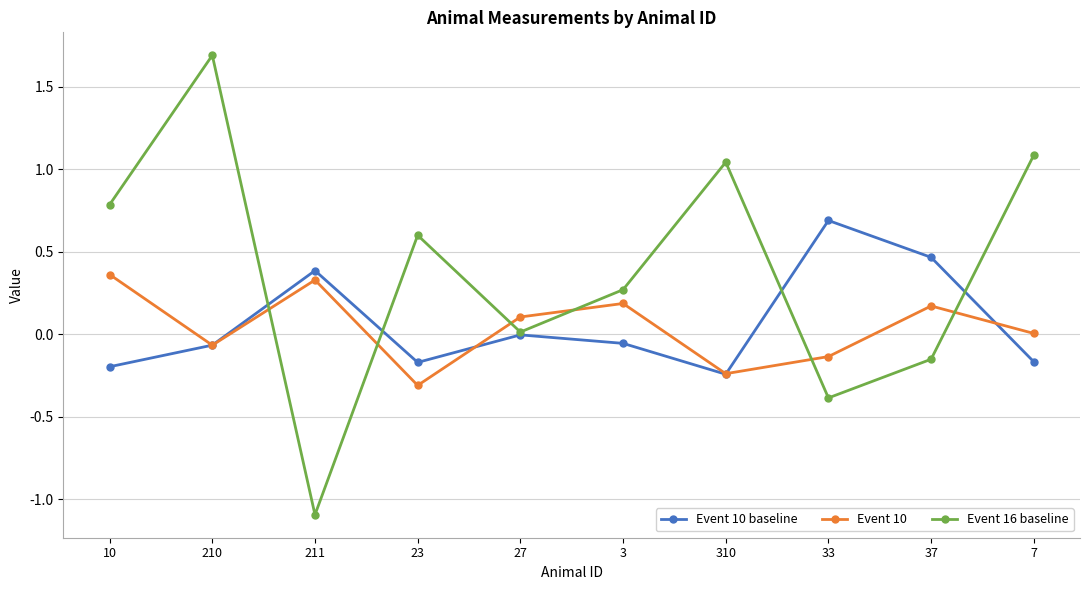

What is the difference between the maximum and minimum values in the Event 16 baseline series?

2.8